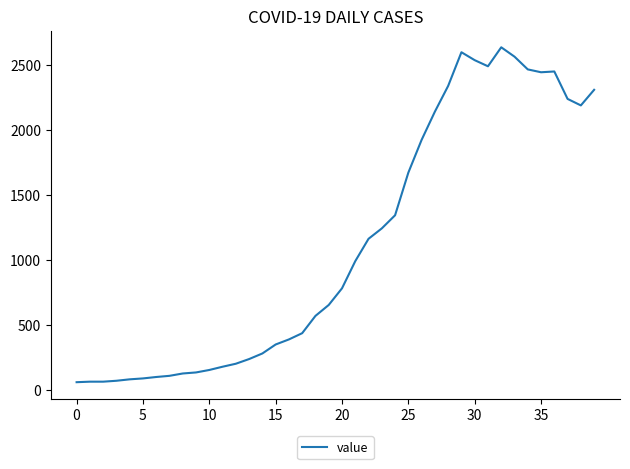

What is the difference between the maximum and minimum values?

2576